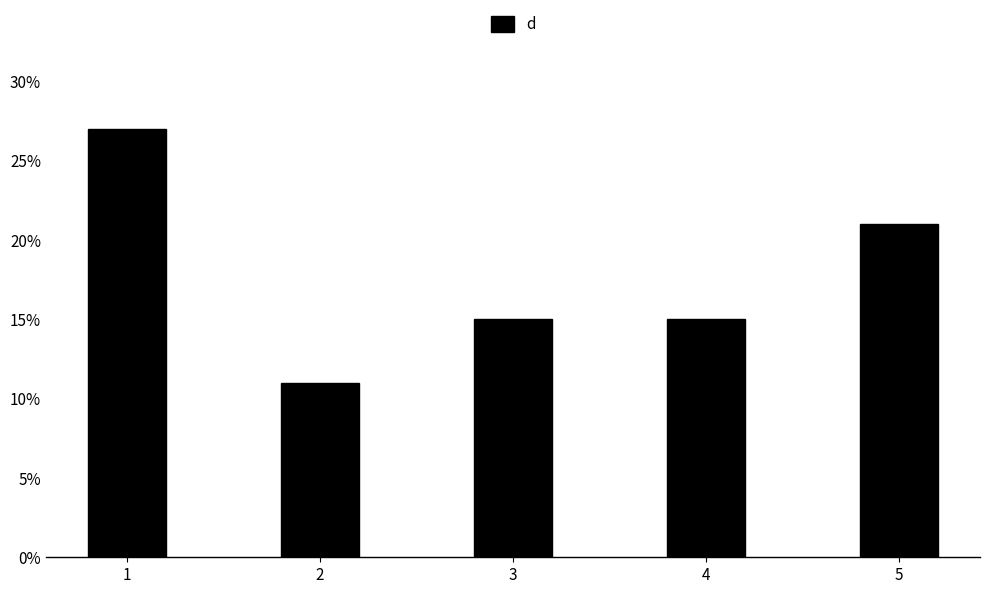

Which has a higher value, 2 or 5?

5